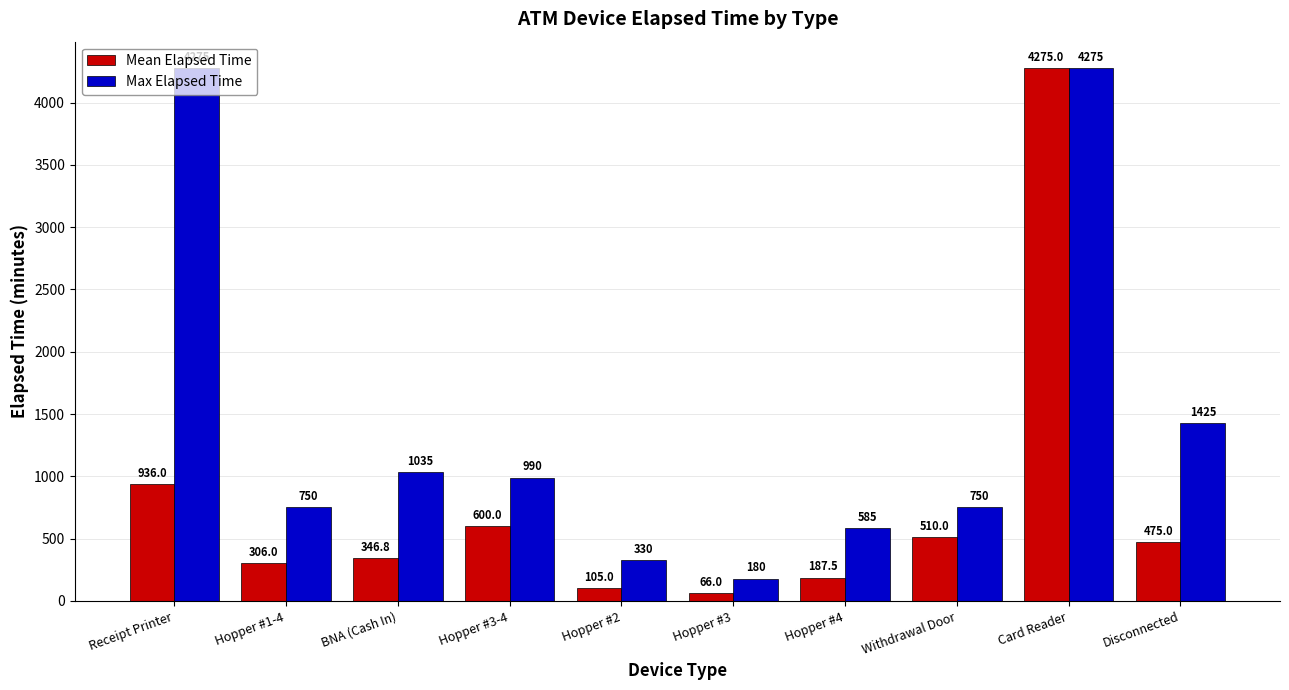

Which series changed the most between Hopper #3-4 and Hopper #4?

Mean Elapsed Time